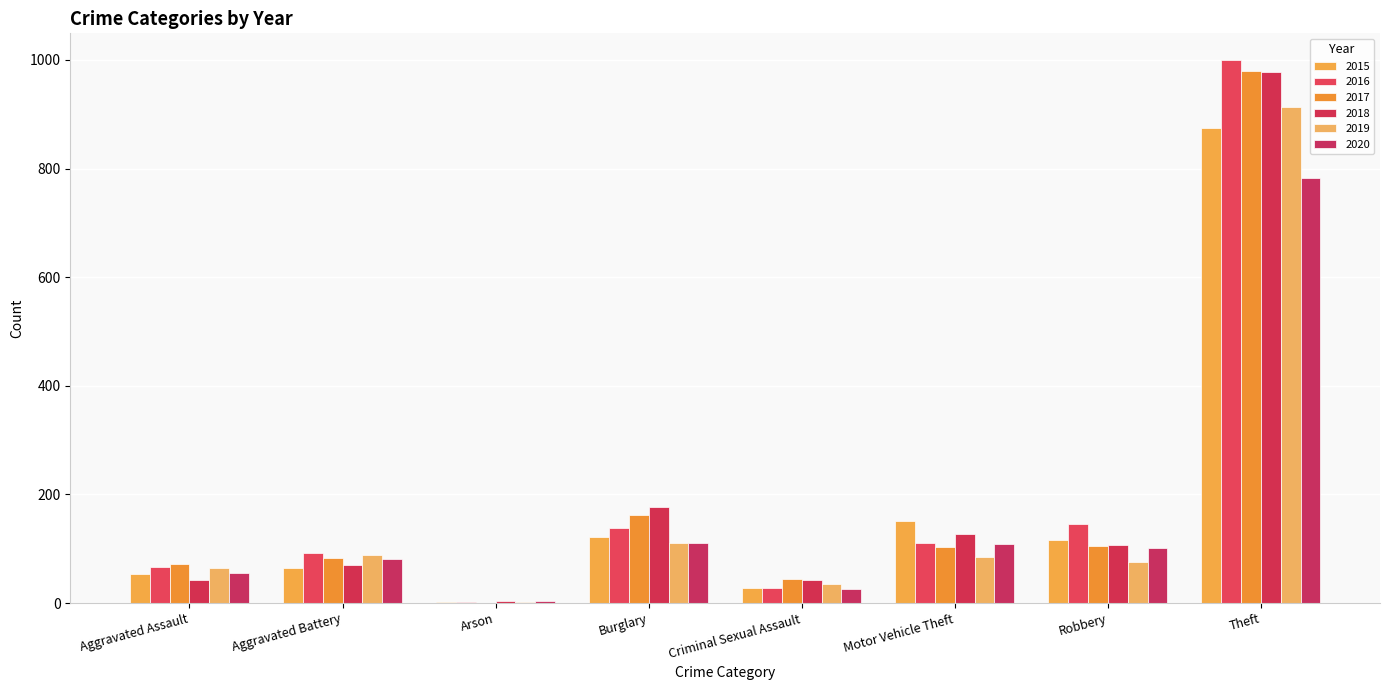

Reading right to left, list all the values displayed in this chart.

2015: Theft=874	Robbery=117	Motor Vehicle Theft=152	Criminal Sexual Assault=28	Burglary=121	Arson=2	Aggravated Battery=64	Aggravated Assault=54
2016: Theft=999	Robbery=145	Motor Vehicle Theft=110	Criminal Sexual Assault=28	Burglary=139	Arson=2	Aggravated Battery=93	Aggravated Assault=66
2017: Theft=979	Robbery=105	Motor Vehicle Theft=104	Criminal Sexual Assault=44	Burglary=162	Arson=1	Aggravated Battery=83	Aggravated Assault=72
2018: Theft=977	Robbery=107	Motor Vehicle Theft=127	Criminal Sexual Assault=43	Burglary=176	Arson=3	Aggravated Battery=70	Aggravated Assault=43
2019: Theft=914	Robbery=75	Motor Vehicle Theft=84	Criminal Sexual Assault=36	Burglary=110	Arson=2	Aggravated Battery=88	Aggravated Assault=65
2020: Theft=783	Robbery=102	Motor Vehicle Theft=109	Criminal Sexual Assault=26	Burglary=110	Arson=4	Aggravated Battery=82	Aggravated Assault=56